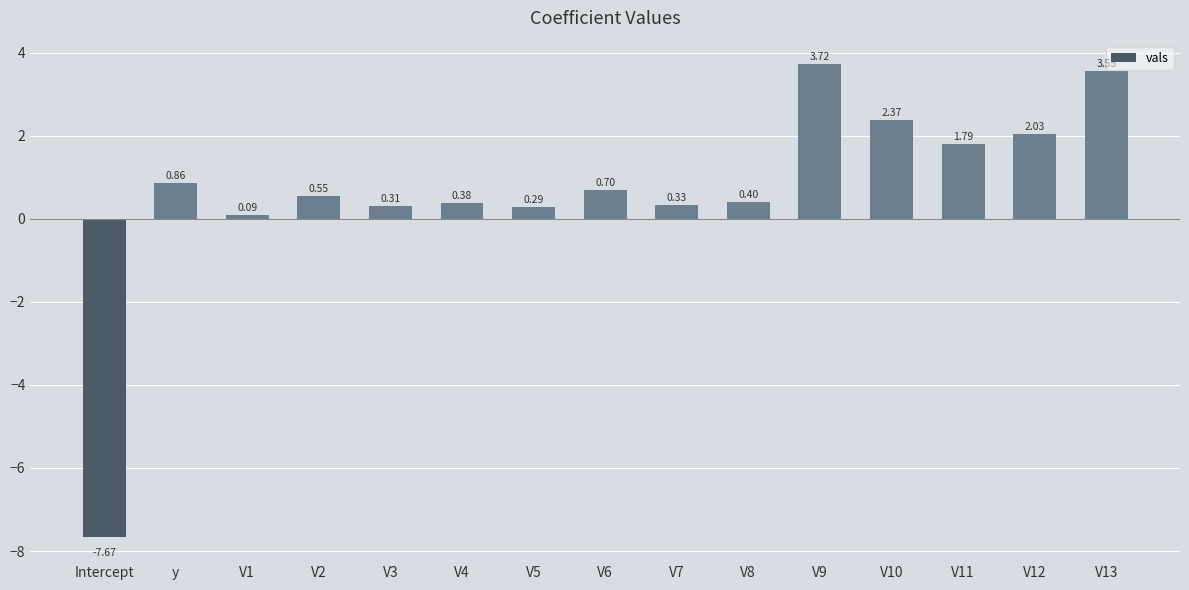

Are the bars grouped side by side (vs. stacked)?

No